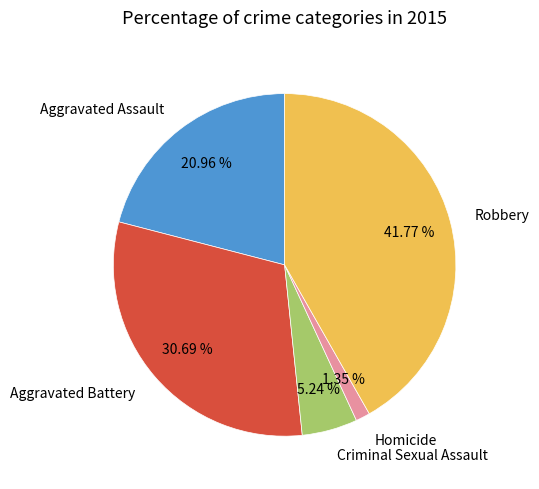

Is the sum of Aggravated Battery and Aggravated Assault greater than half?

Yes